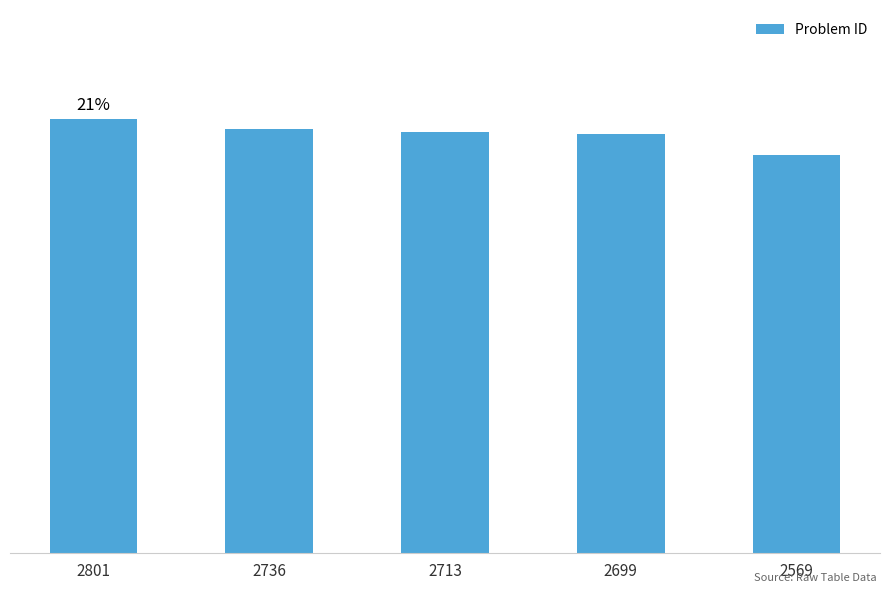

Rank the categories by value from lowest to highest.

2569, 2699, 2713, 2736, 2801